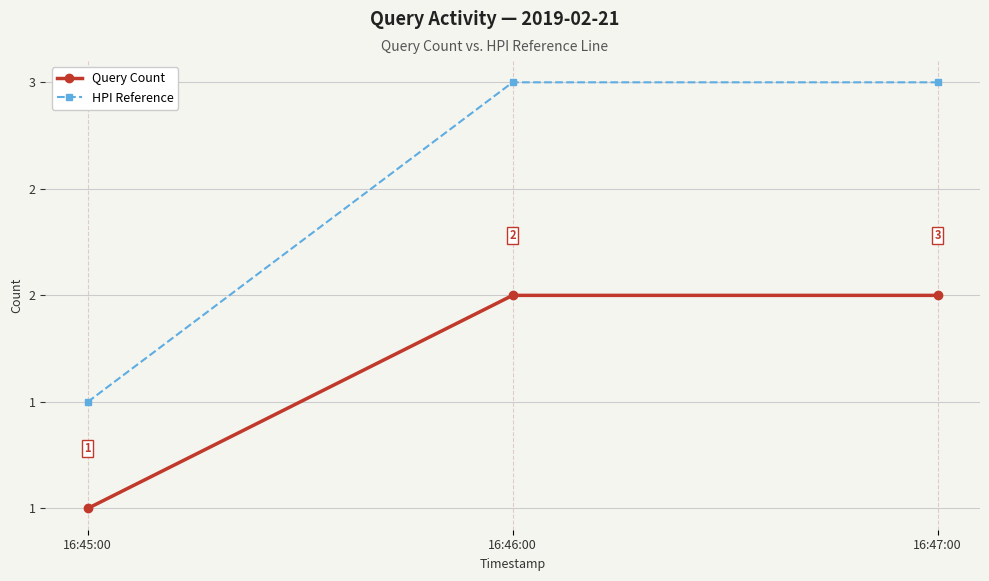

What are all the series names shown in the legend?

Query Count, HPI Reference